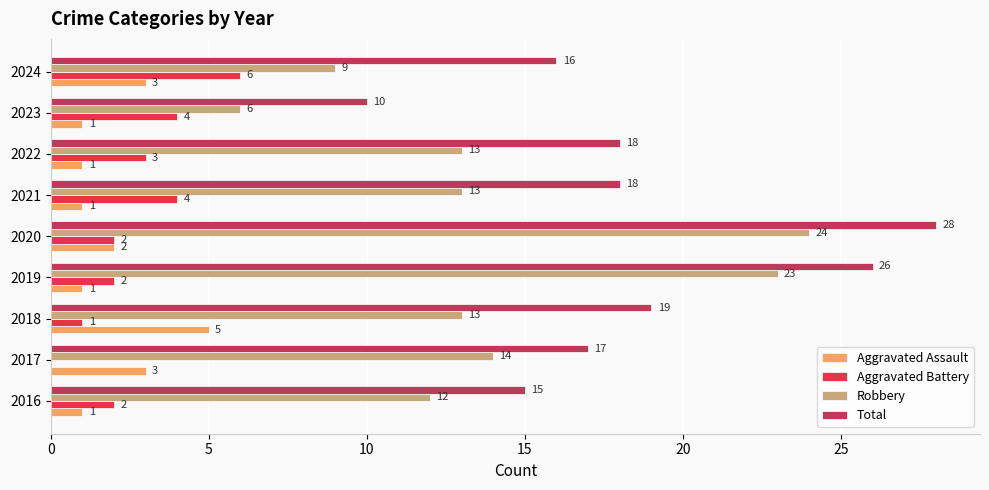

What are all the series names shown in the legend?

Aggravated Assault, Aggravated Battery, Robbery, Total